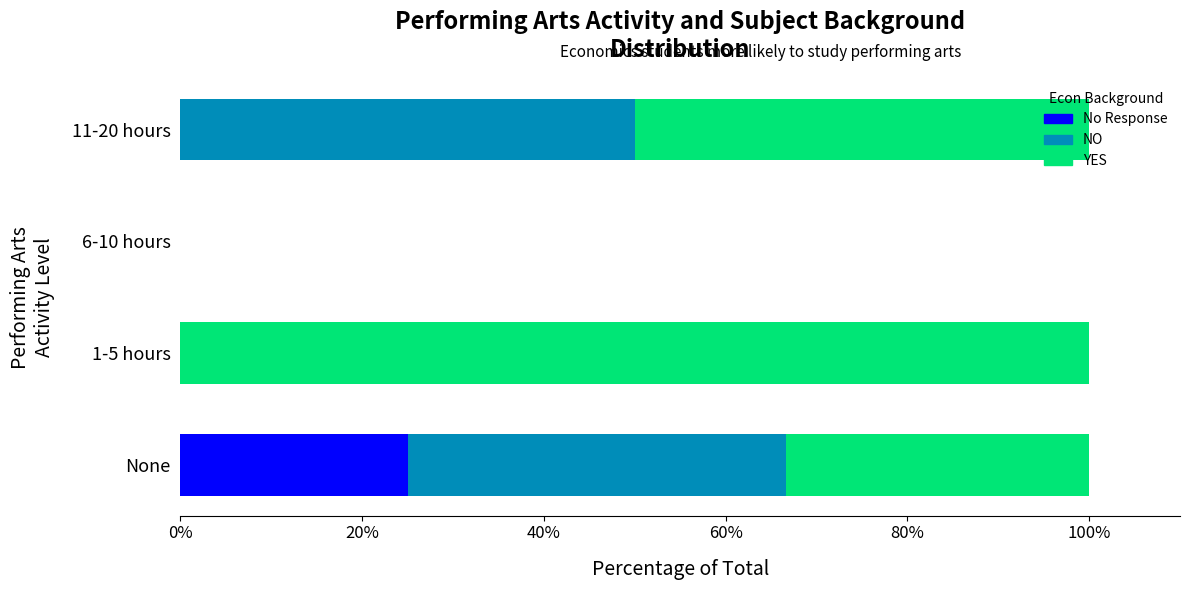

What is the total value across all series at 1-5 hours?

100.0